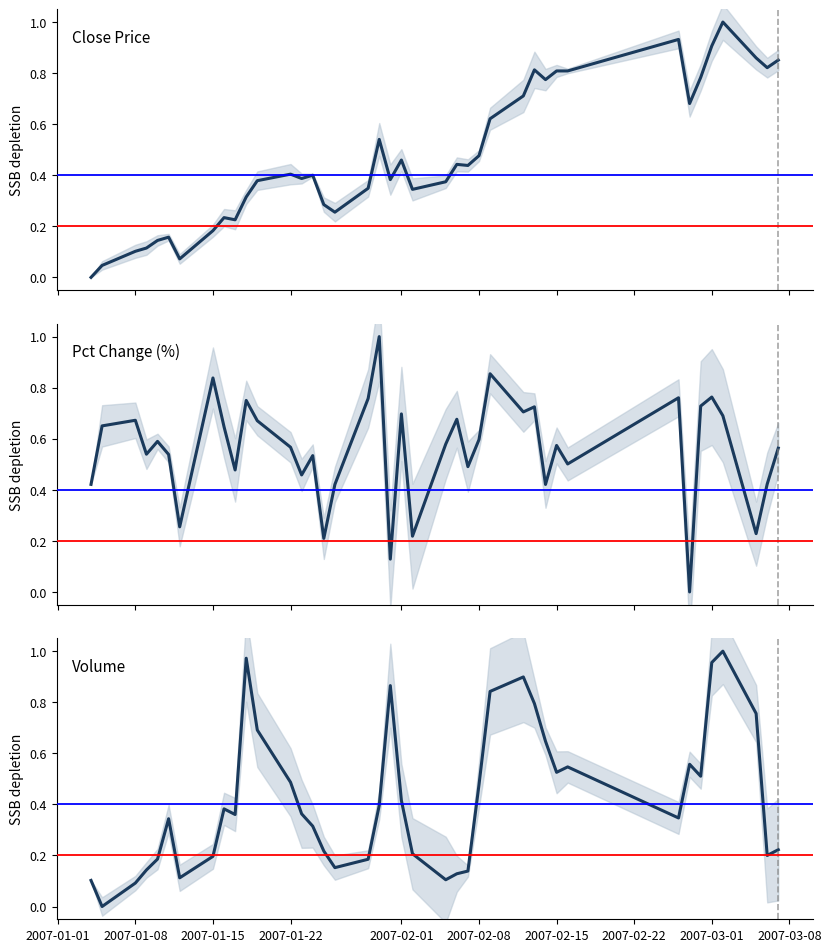

What is the maximum value shown in the chart?

1.0